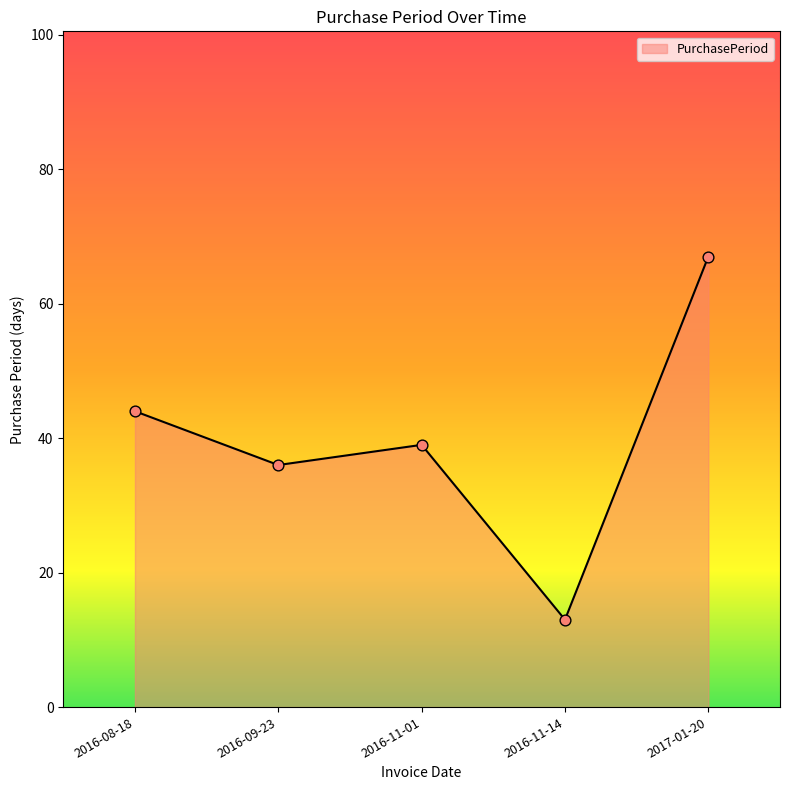

Approximately how many times larger is the value at 2016-11-14 compared to 2016-09-23?

0.4